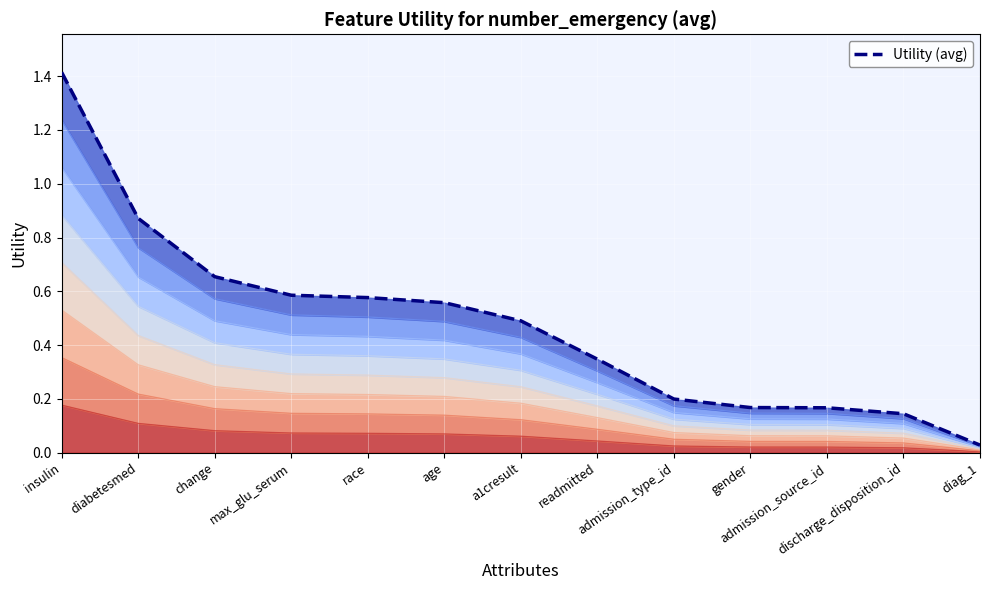

Rank the categories by value from highest to lowest.

insulin, diabetesmed, change, max_glu_serum, race, age, a1cresult, readmitted, admission_type_id, gender, admission_source_id, discharge_disposition_id, diag_1